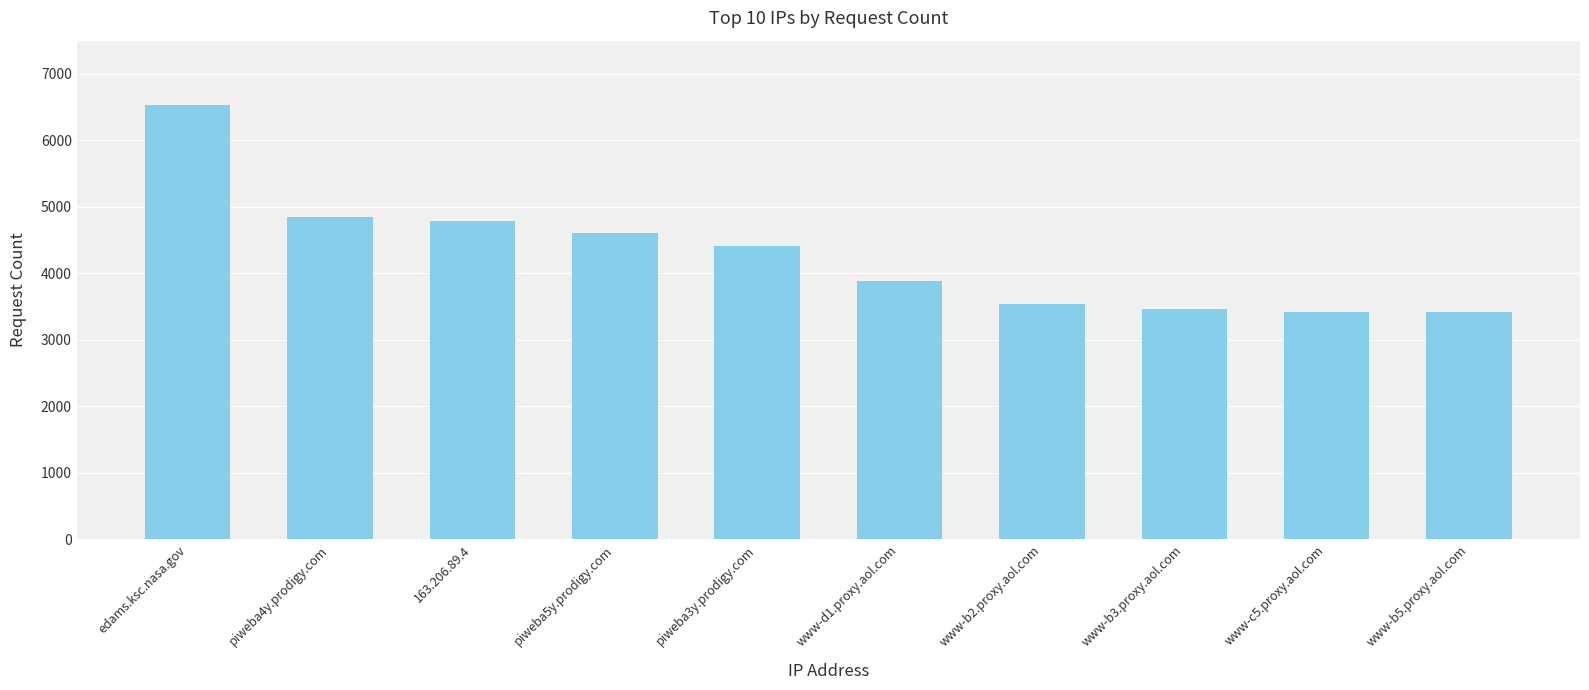

What is the greatest value displayed?

6530